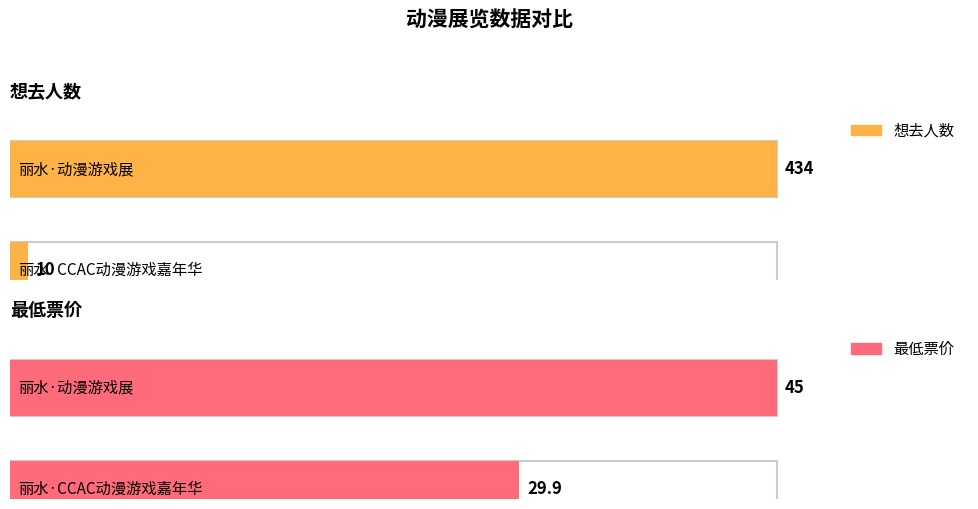

What position from the left is 丽水·动漫游戏展?

1